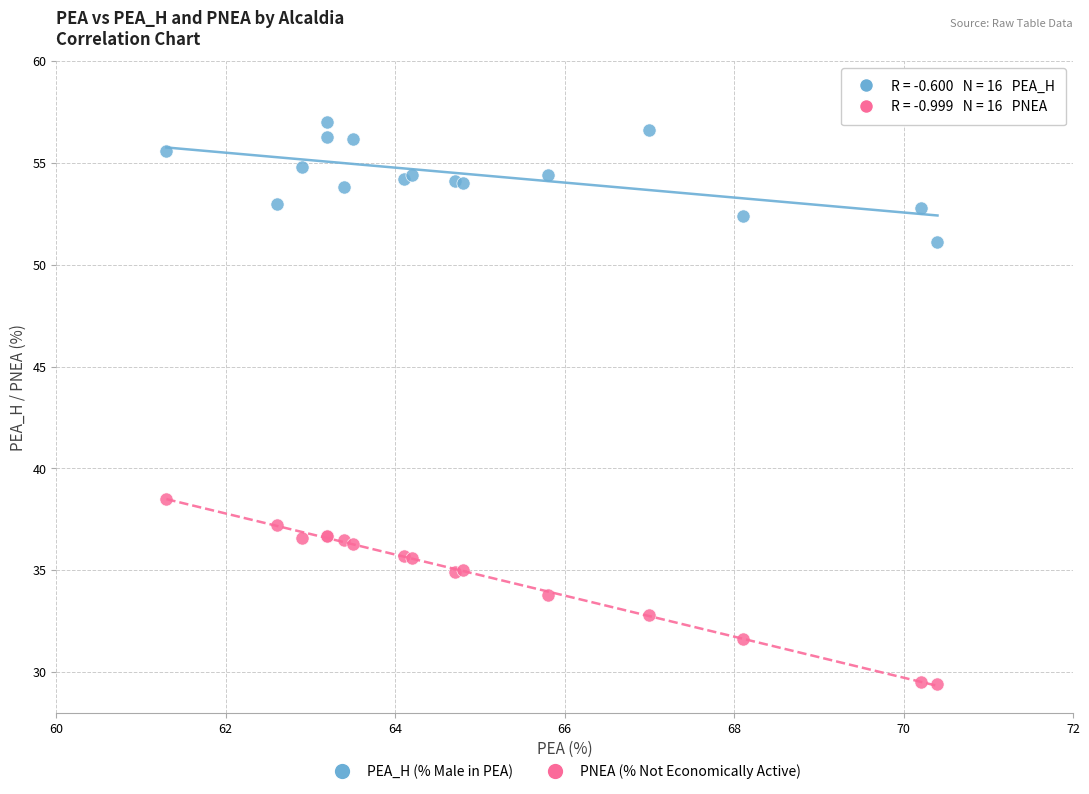

Across all series, what Y value is closest to 43?

38.5